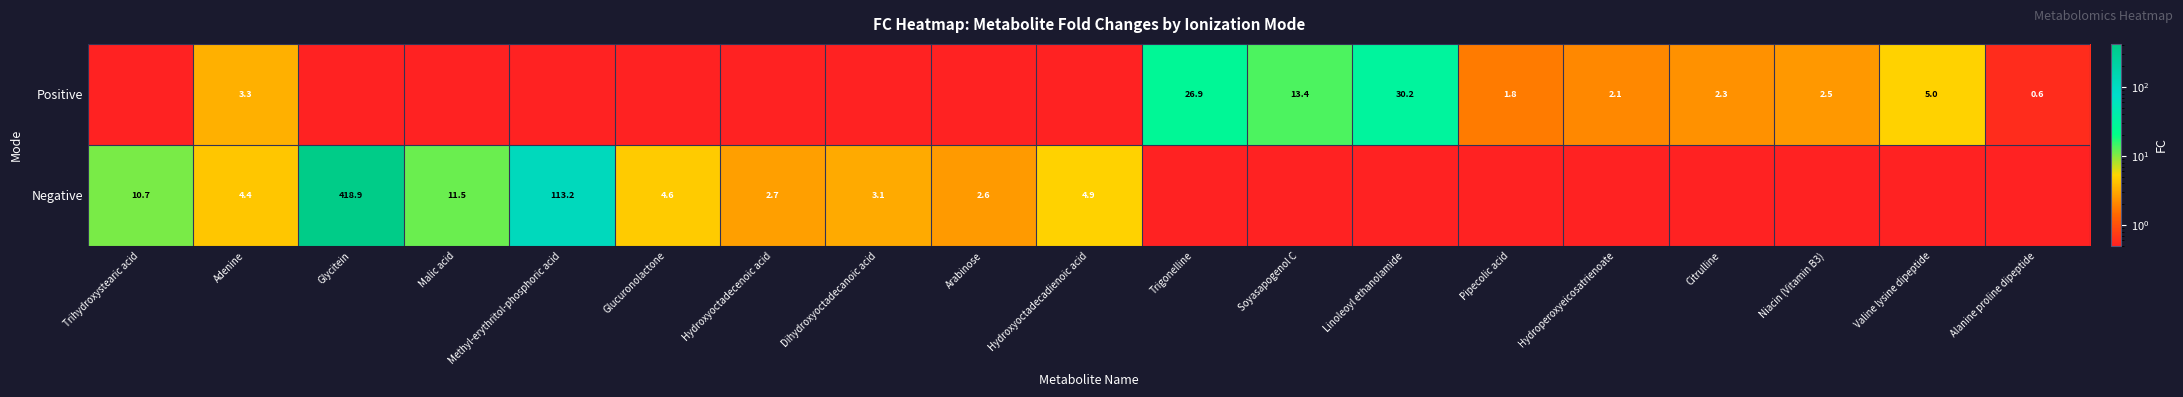

What is the sum of all Negative values?

576.7